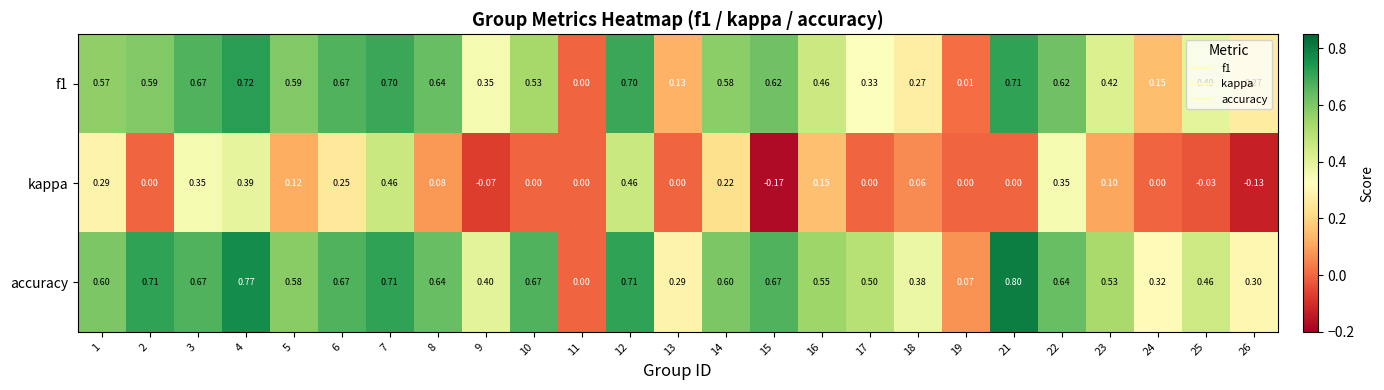

Is the value of kappa at 3 greater than the value of f1 at 15?

No